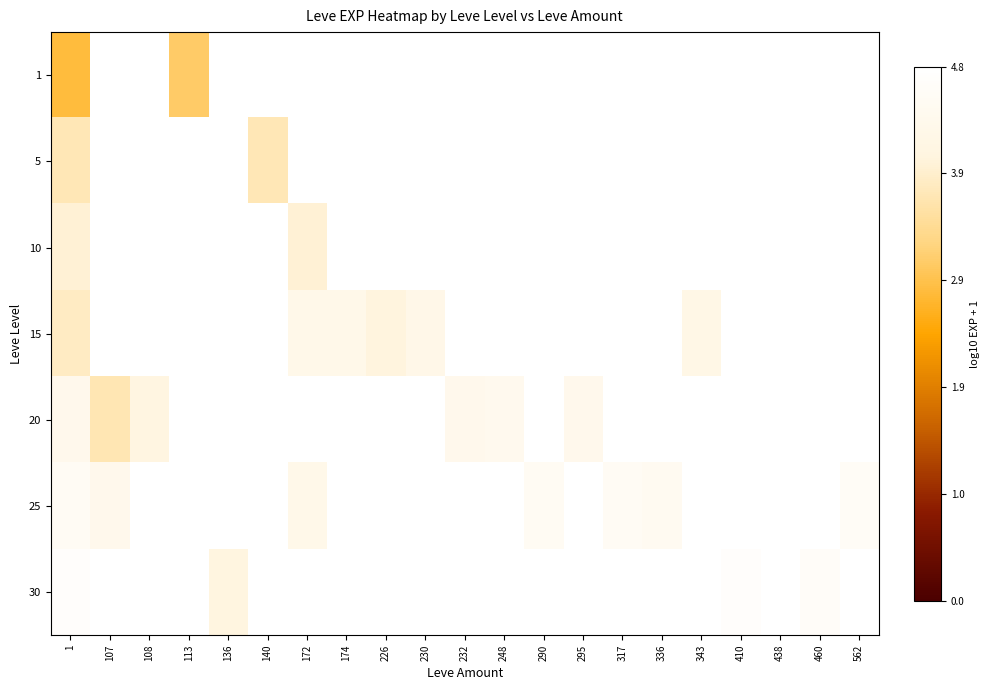

Count the number of data series in this chart.

7